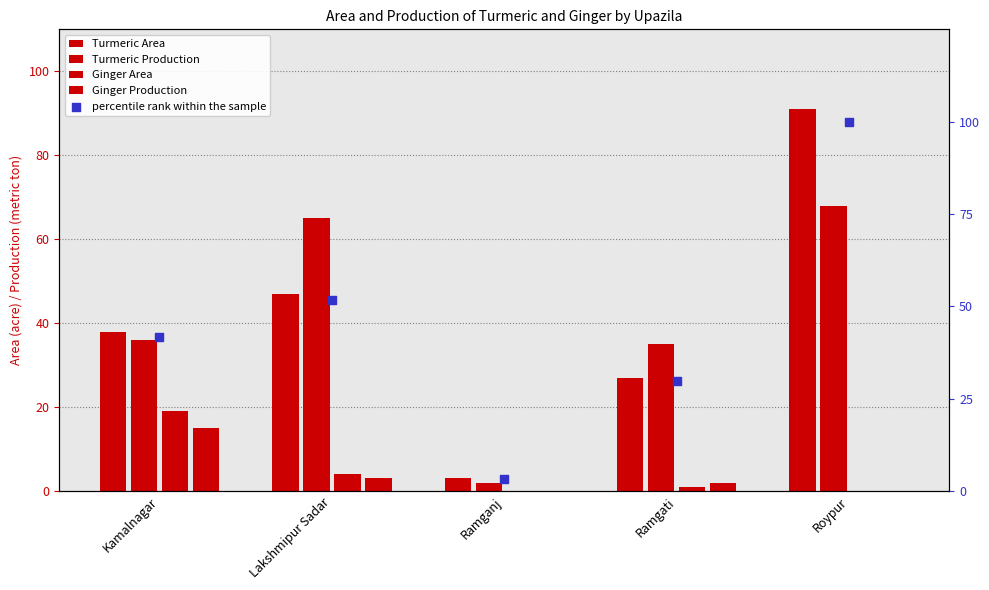

Which series has the largest Y range (max minus min)?

percentile rank within the sample